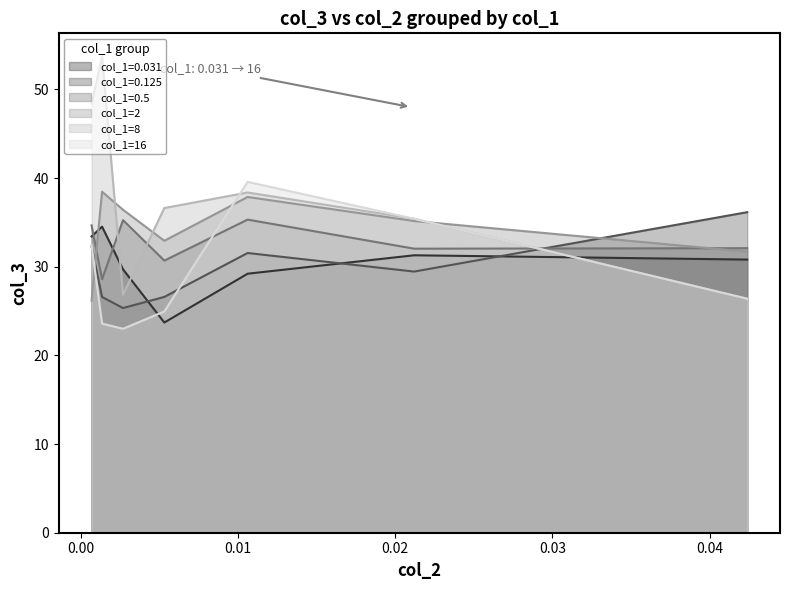

What is the maximum value for col_1=0.125?

36.2